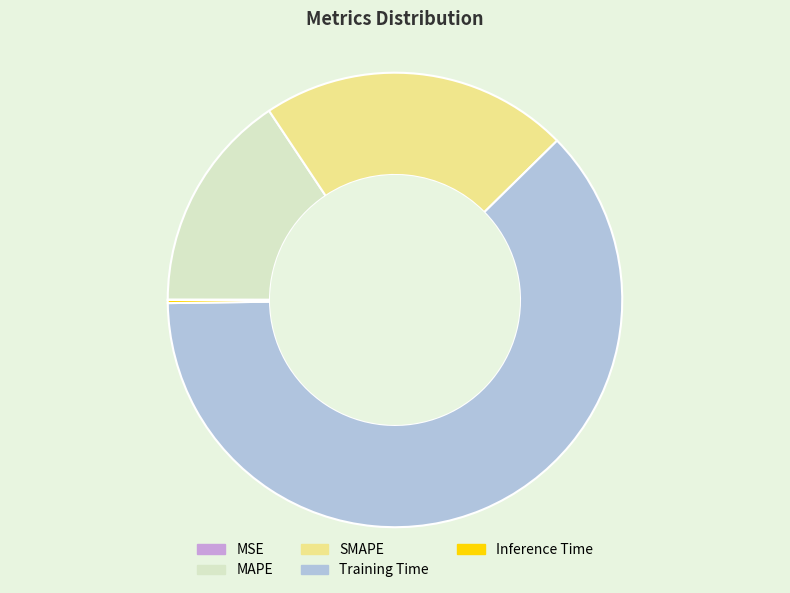

Which slice is the largest?

Training Time